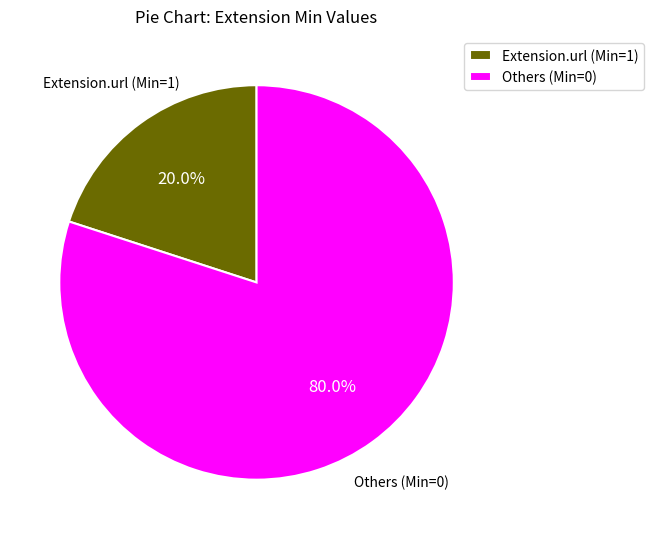

What is the total percentage of Extension.url (Min=1) and Others (Min=0)?

100.0%